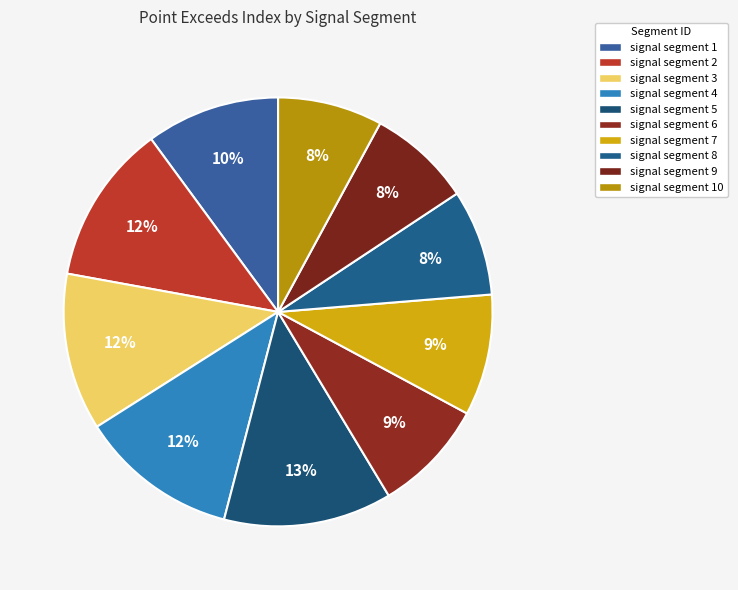

Count the number of slices in the pie.

10